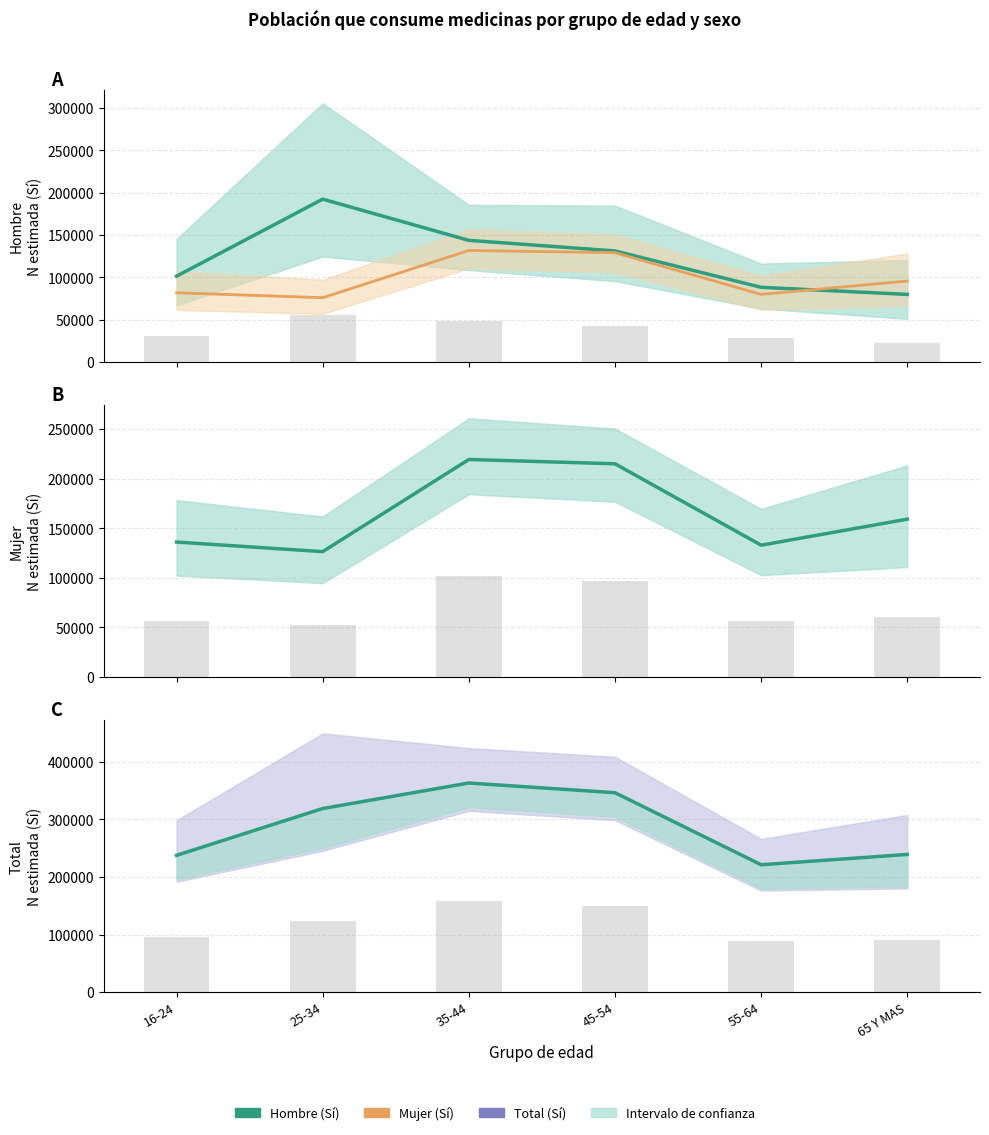

Which series has the largest range (max minus min)?

Total N estimada (Sí)